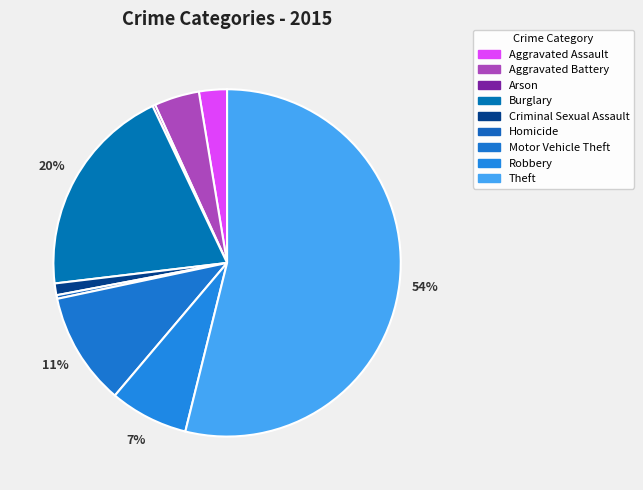

Is there any slice that represents more than half of the pie?

Yes